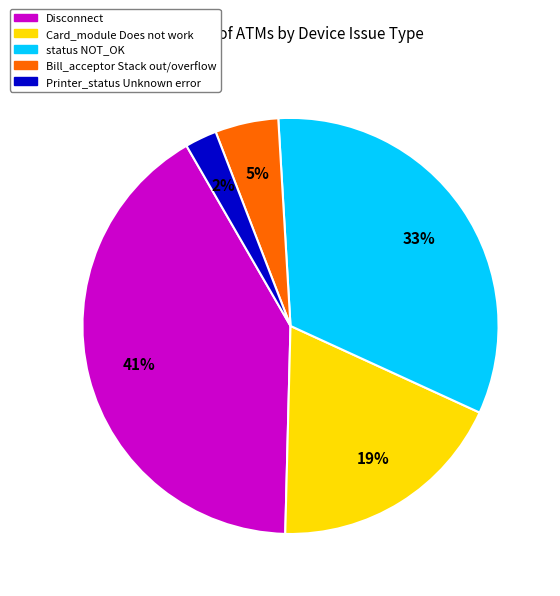

To the nearest percent, what is the average slice percentage?

20%